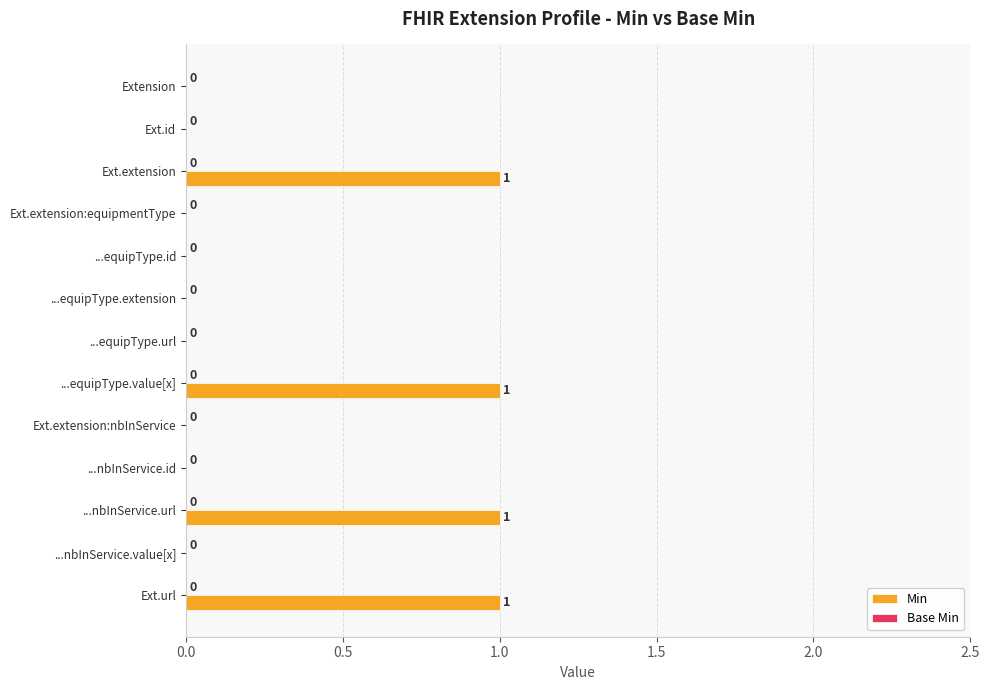

Between Ext.extension and Ext.extension:equipmentType, which is larger?

Ext.extension